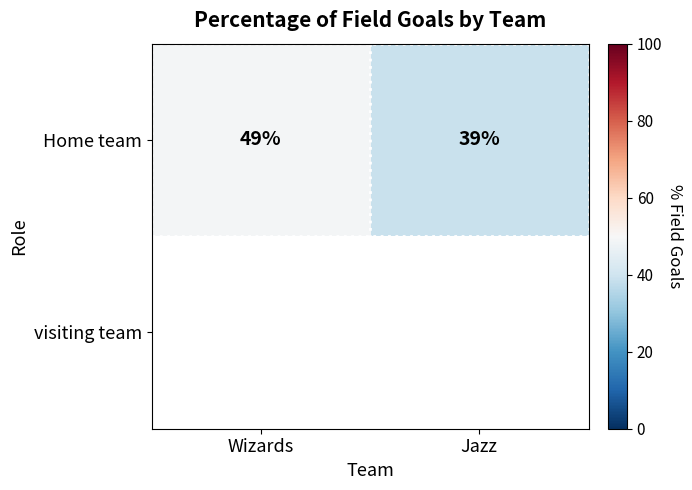

How many values are between 39 and 49?

2